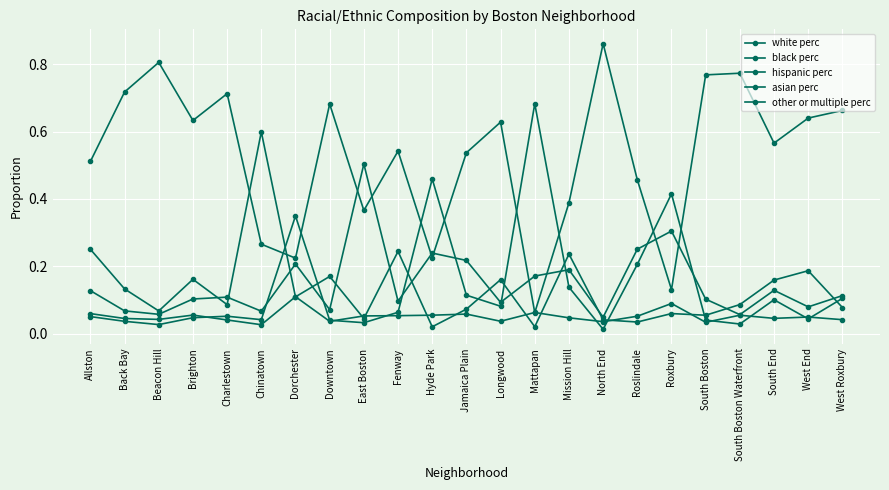

Between which two adjacent categories do asian perc and white perc first intersect?

Charlestown and Chinatown